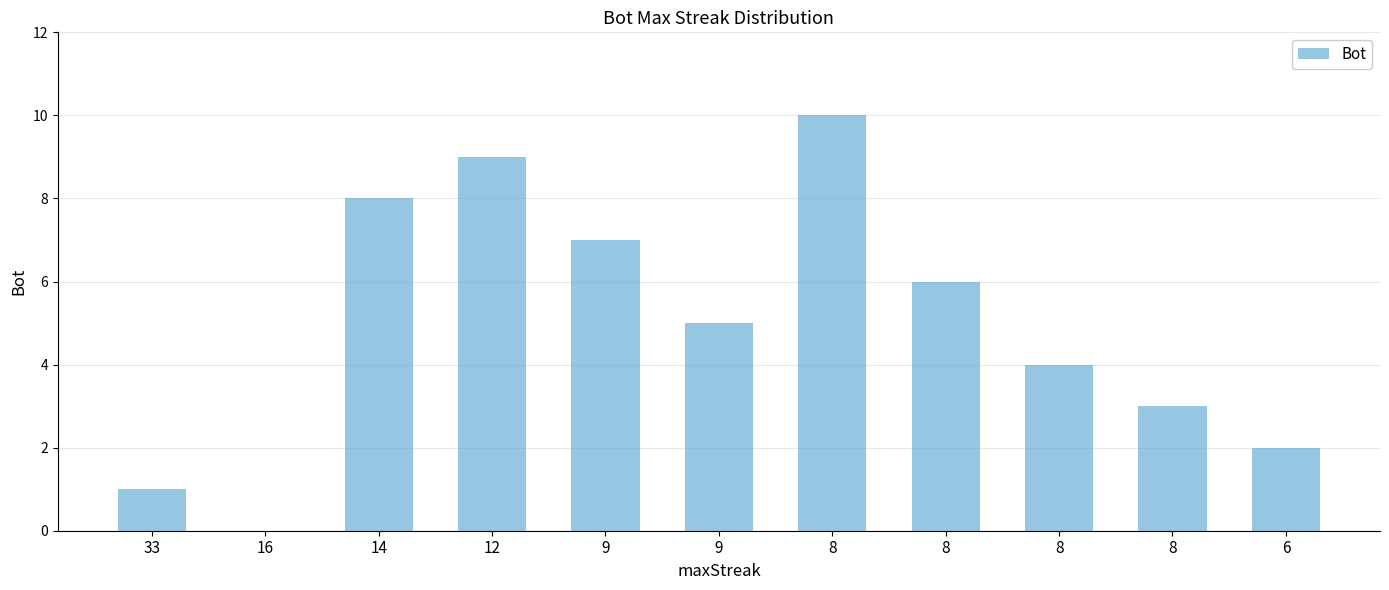

What is the ratio of the value at 9 to the value at 8?

0.5